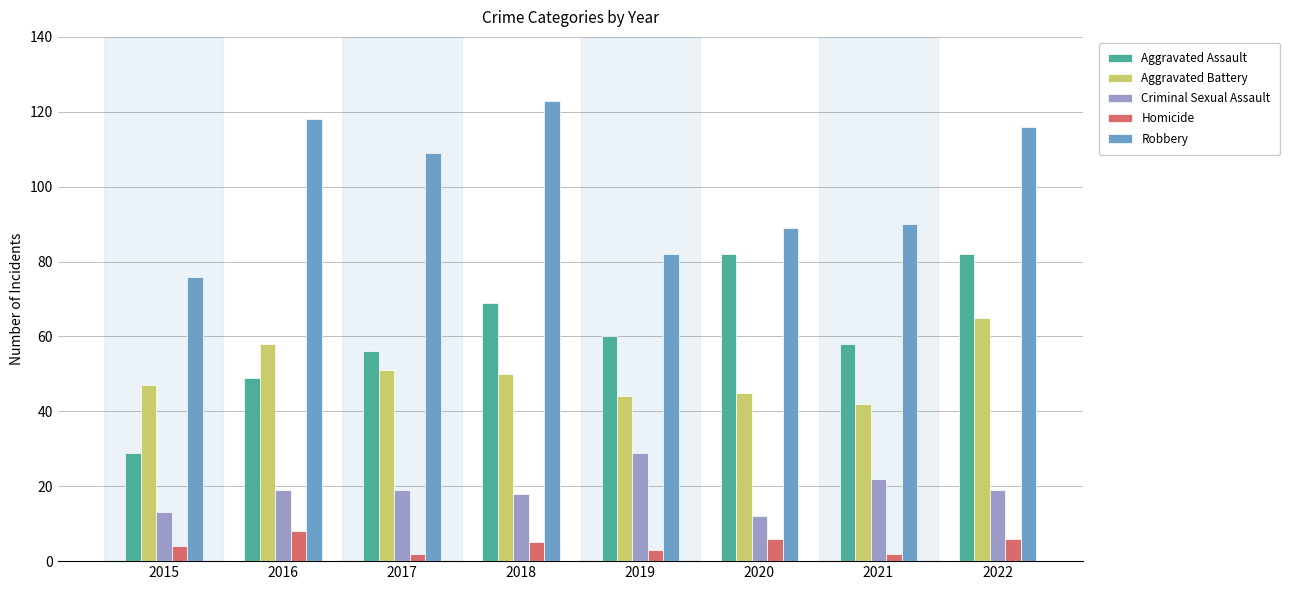

What is the maximum value for Aggravated Assault?

82